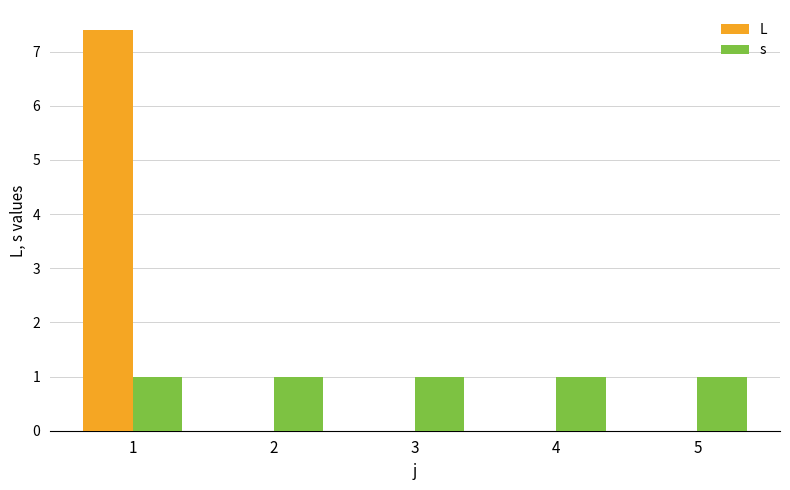

What is the maximum value for L?

7.4